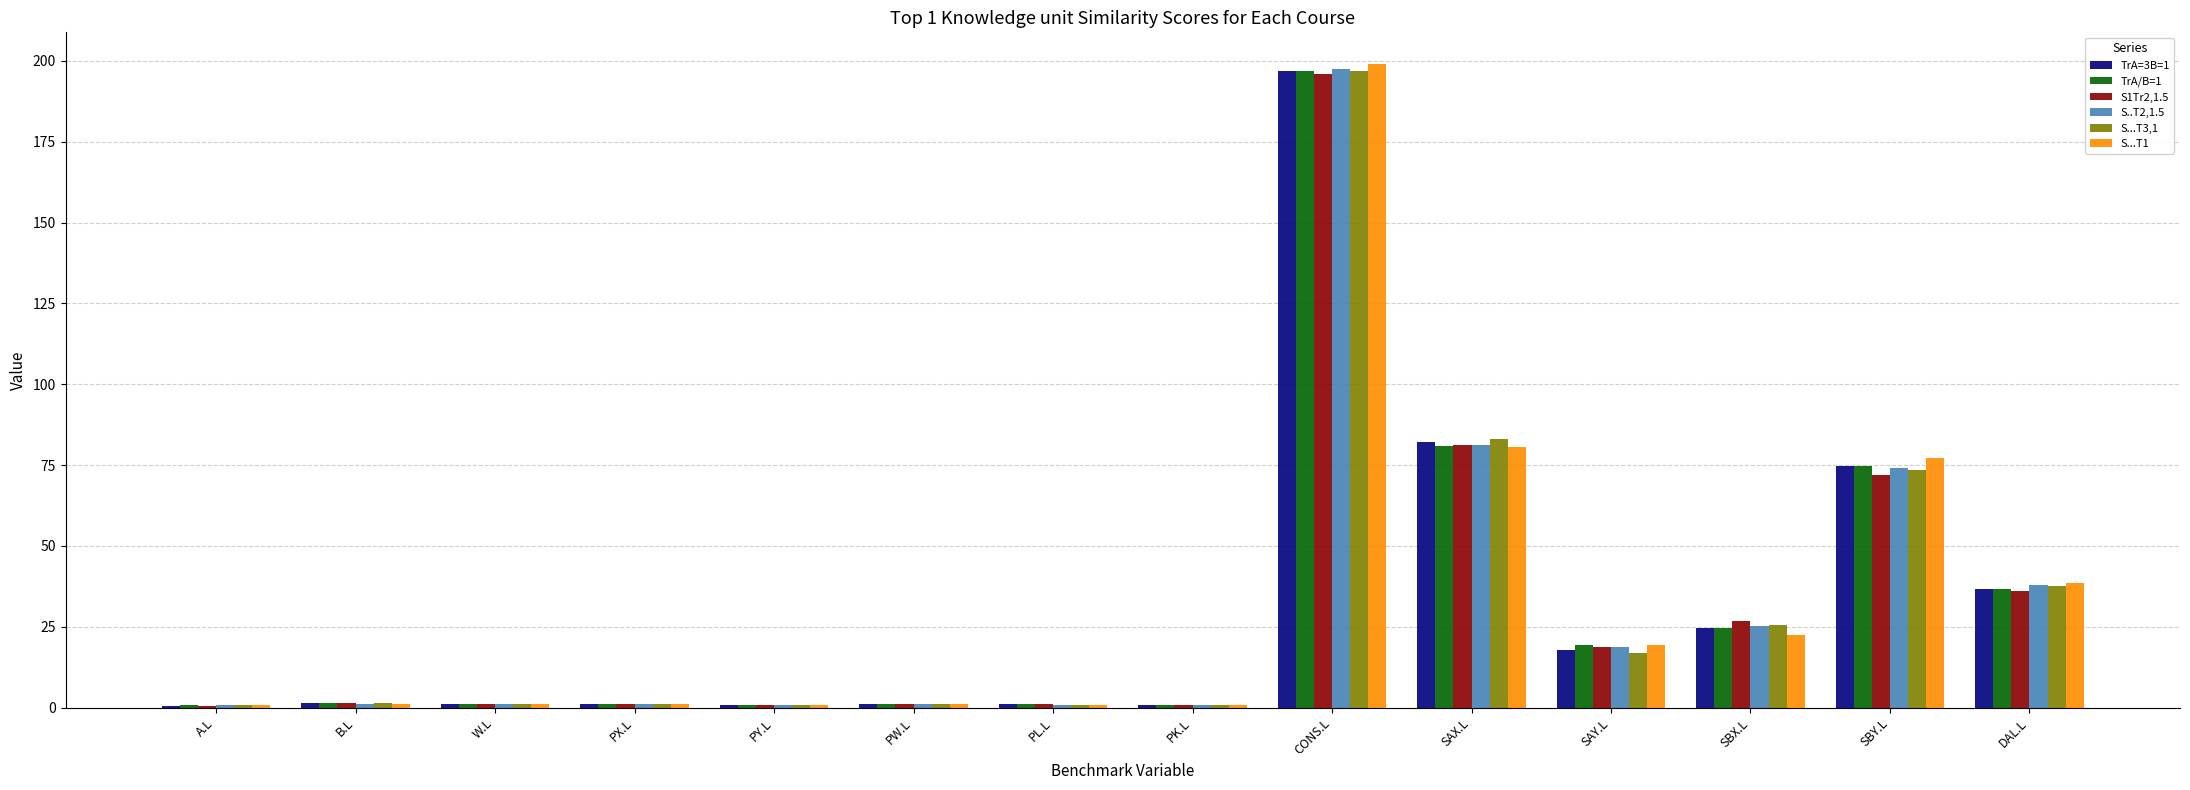

What is the sum of all S...T1 values?

445.1